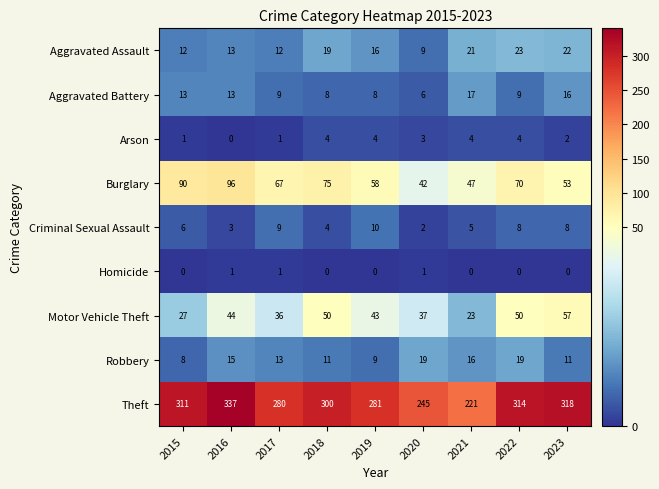

True or false: Aggravated Assault has a value of 33 at 2023.

False